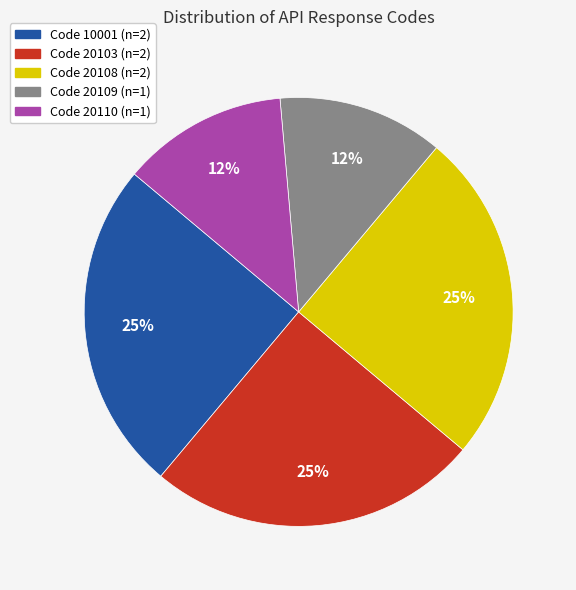

How many segments does this pie chart have?

5